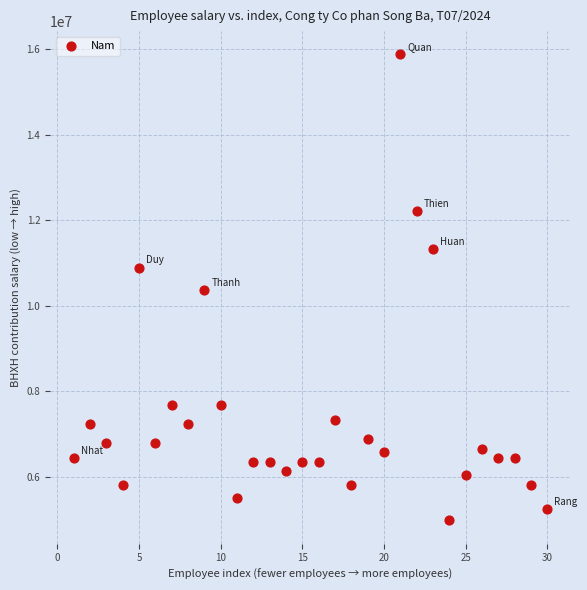

What is the range of Y values (max minus min)?

10892700